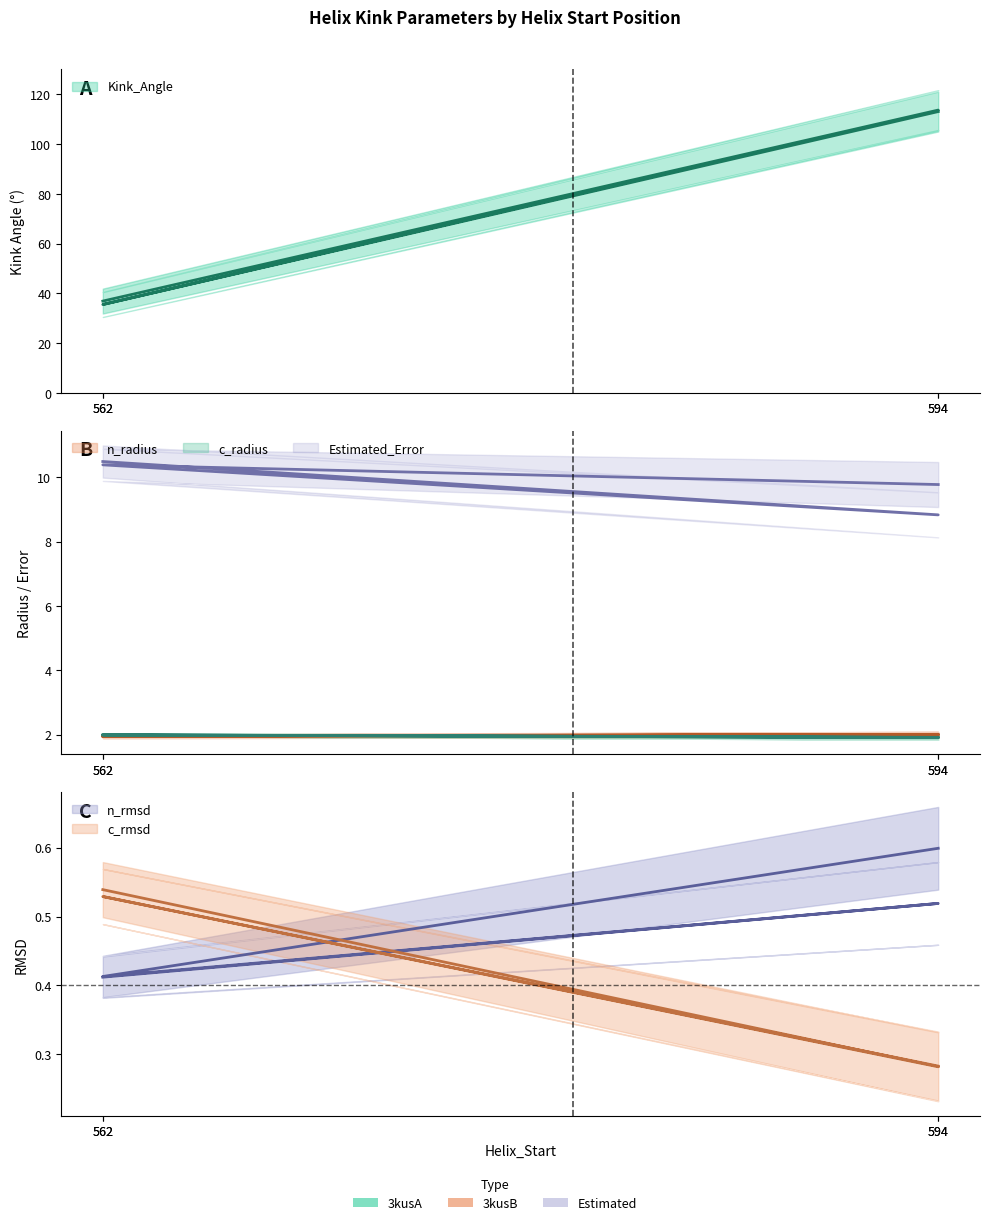

What is the sum of all c_rmsd values?

1.6